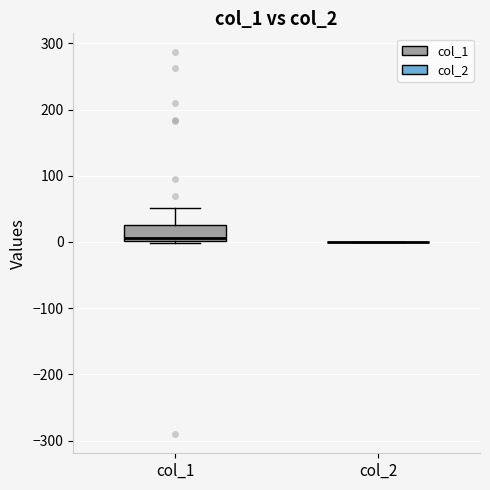

Reading left to right, transcribe this box plot: for each box, give where its median line is, the range the box spans, and where its two whiskers end, as read against the y-axis. The values are not printed on the chart, so give them approximately, as read against the axis.

col_1: median 10, box 0 to 30, whiskers 0 to 50
col_2: box collapsed to a line at 0, whiskers 0 to 0